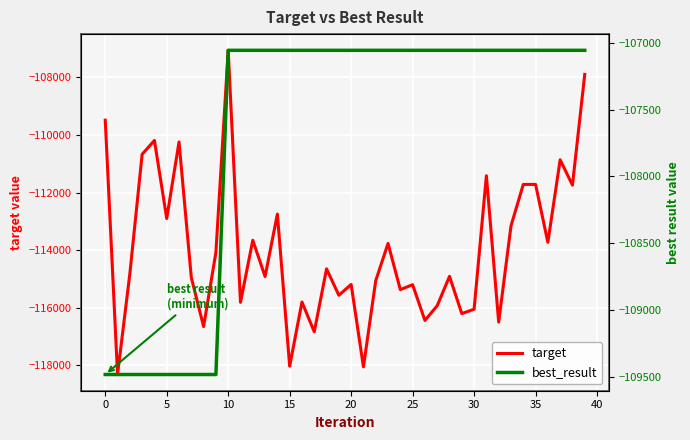

True or false: best_result and target cross at least once.

False